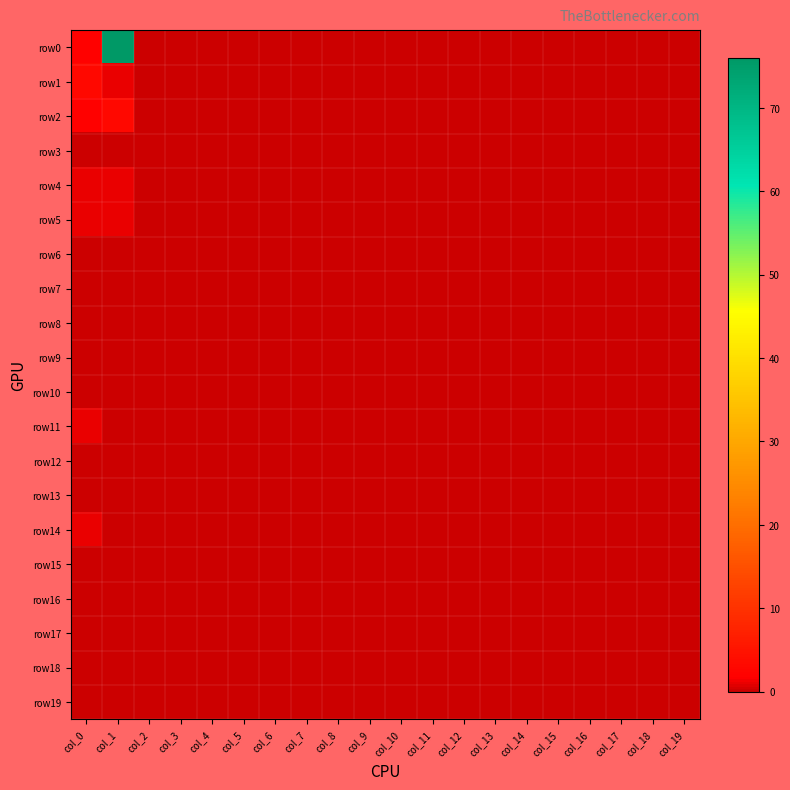

At which category does the chart reach its minimum across all series?

col_2